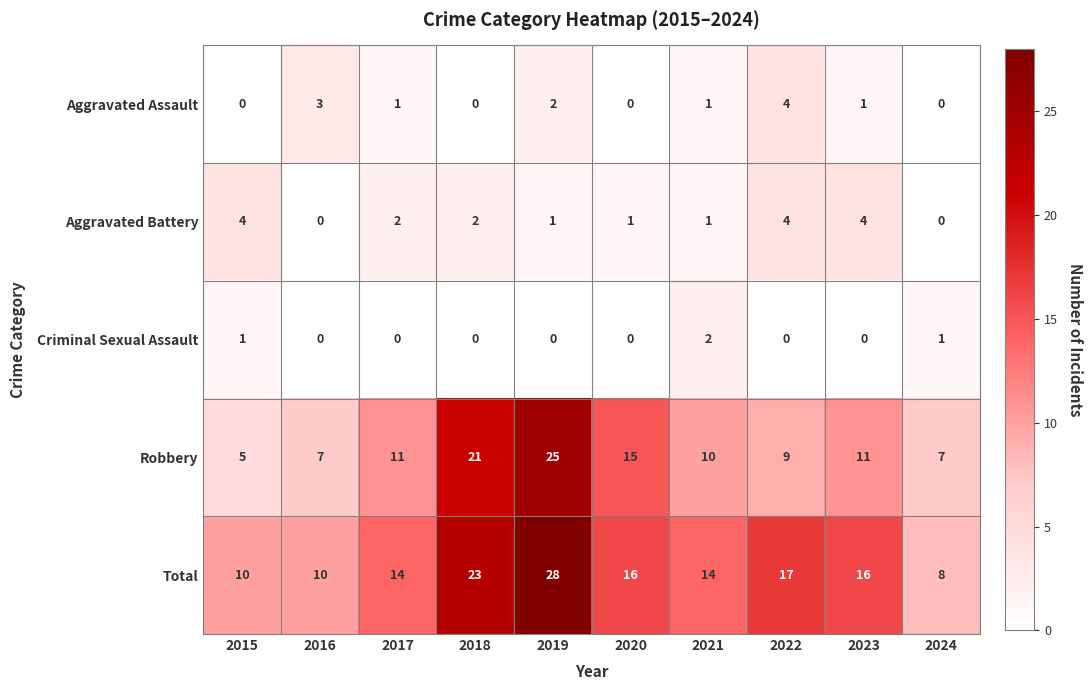

The value of Total at 2017 is 5. True or false?

False